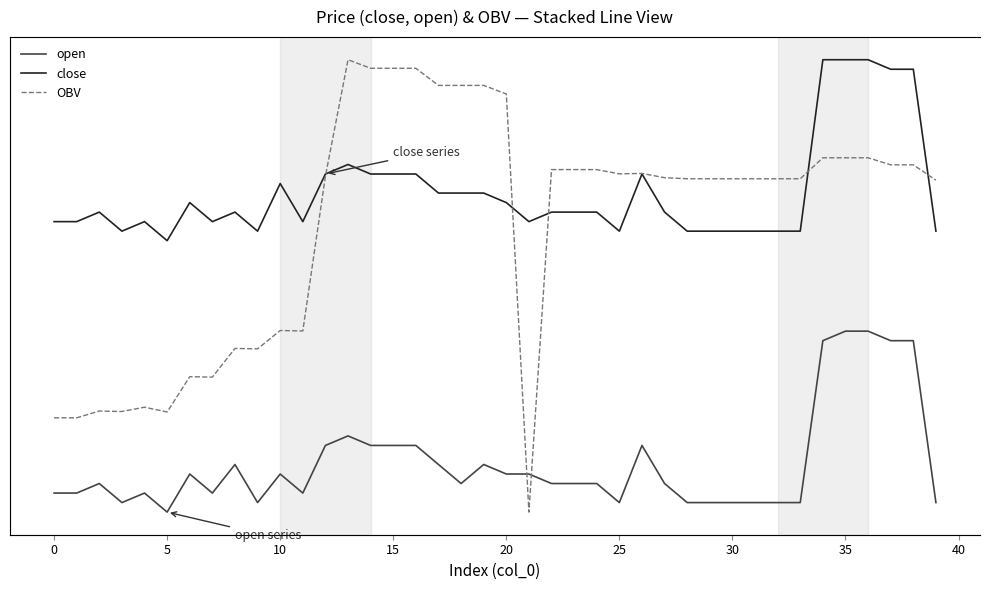

Which series has the largest range (max minus min)?

open